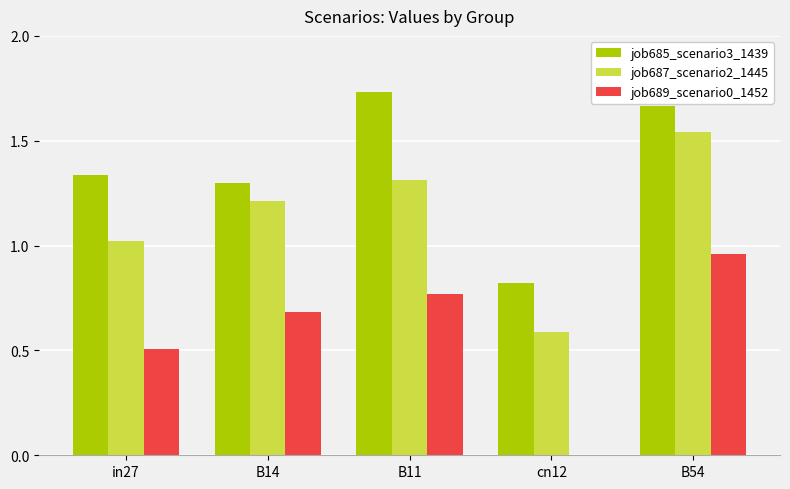

How many positive values does the job689_scenario0_1452 series have?

4